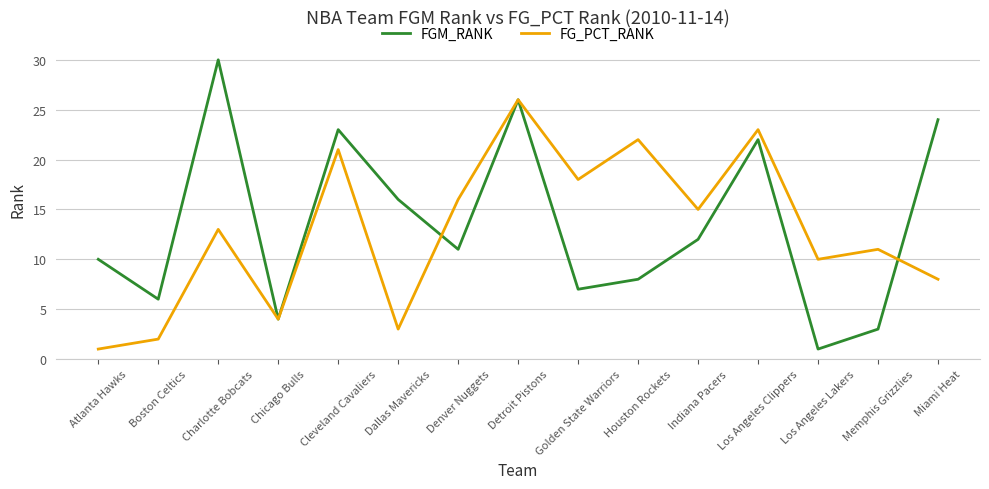

How many interior local peaks does the FG_PCT_RANK series have?

6